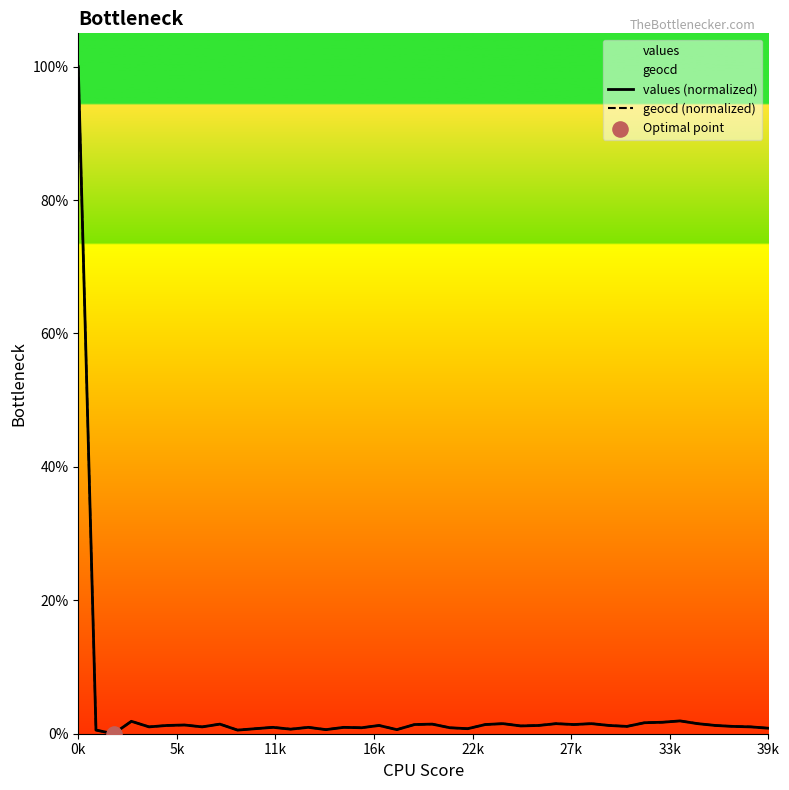

Which series has the largest total across all categories?

geocd (normalized)